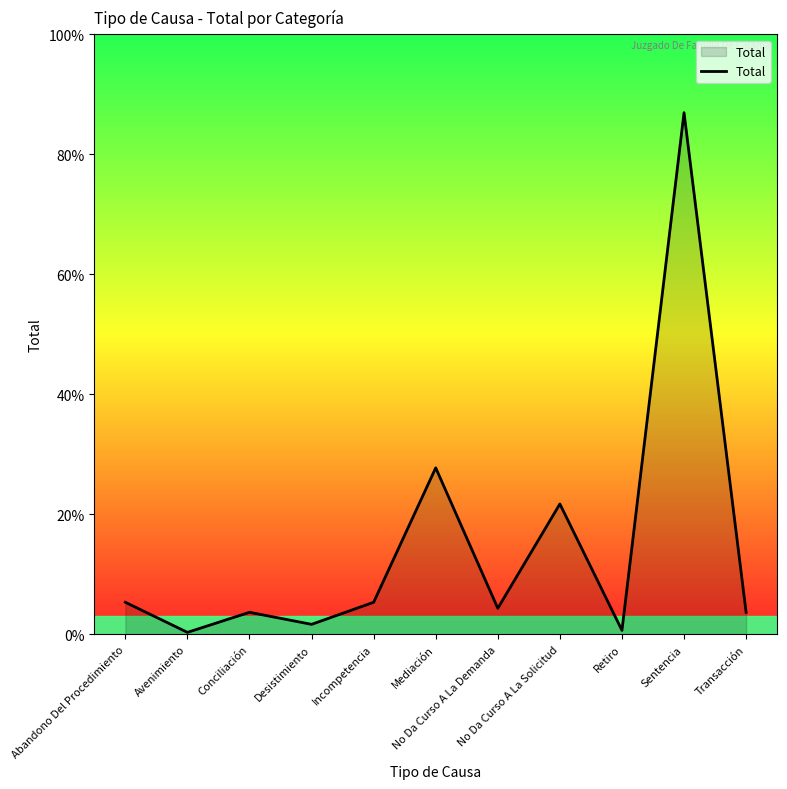

Does the chart display data point markers on the line(s)?

No